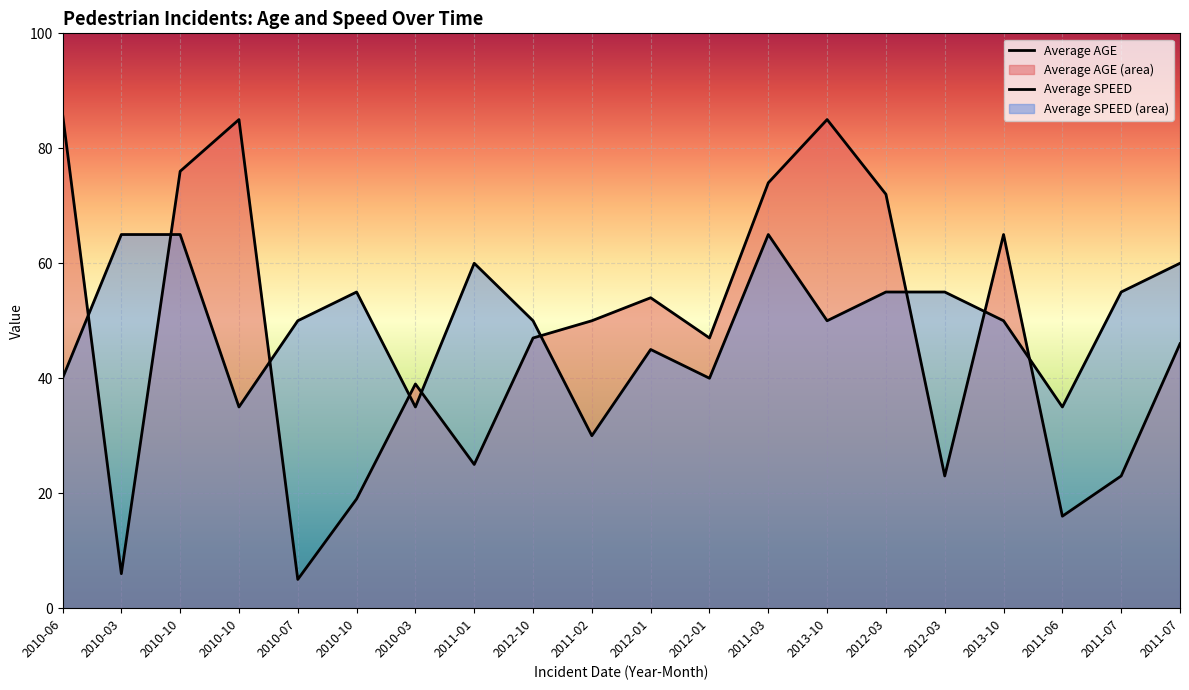

Rank the series at 2011-07 from highest to lowest value.

Average SPEED, Average AGE